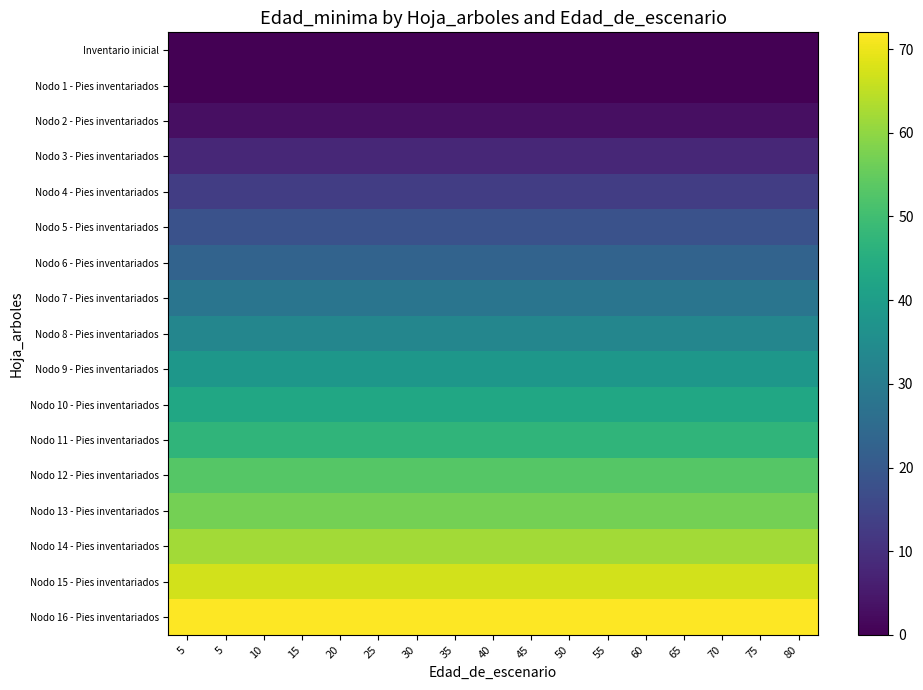

At how many categories does at least one series exceed 61?

17